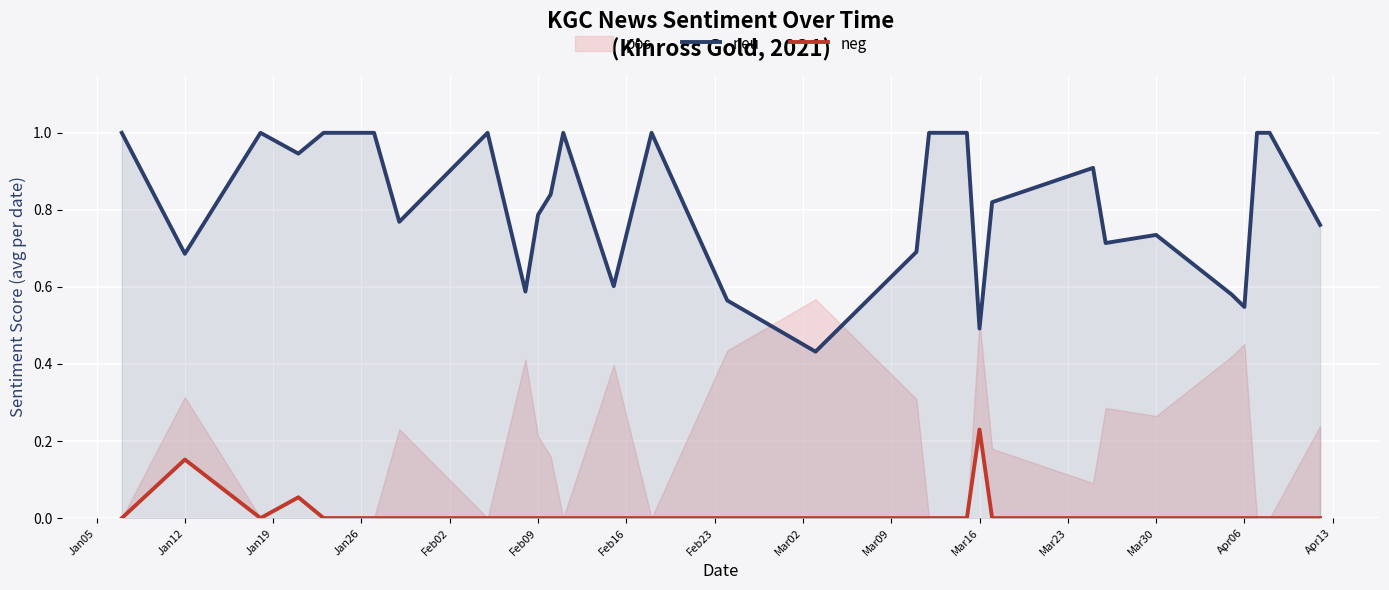

True or false: neu has a value of 0.3 at Apr06.

False